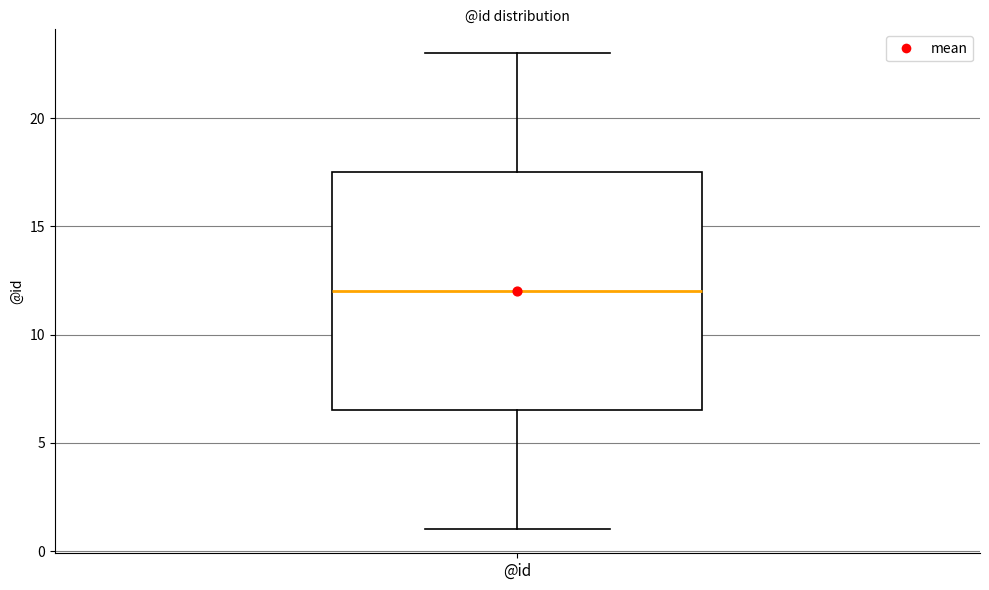

Transcribe this box plot: give where the median line is, the range the box spans, and where the two whiskers end, as read against the y-axis. The values are not printed on the chart, so give them approximately, as read against the axis.

median 12.0, box 6.5 to 17.5, whiskers 1.0 to 23.0